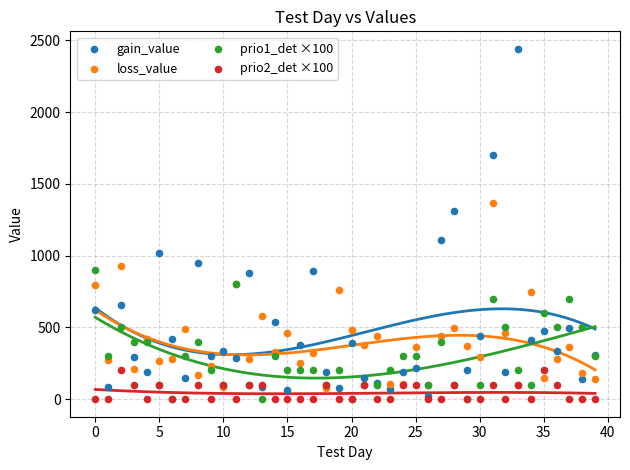

In the gain_value series, what Y value is closest to 1230?

1311.6